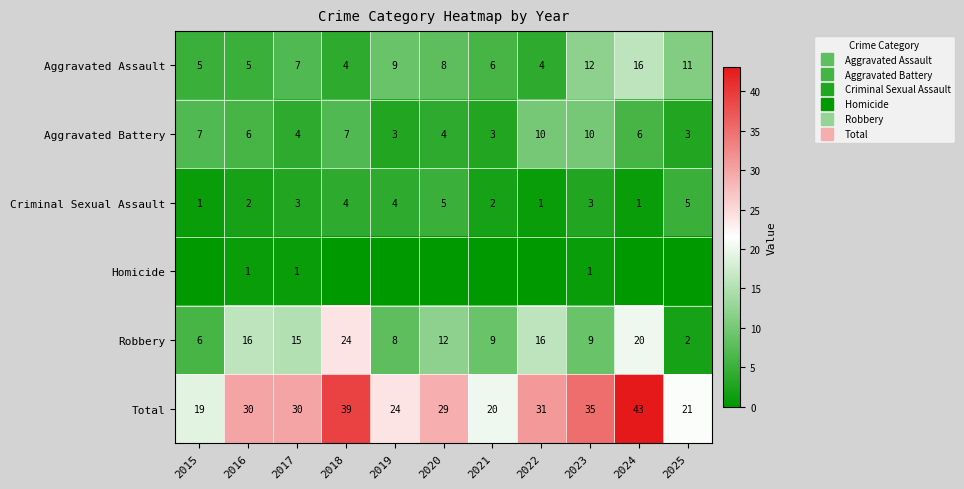

At which label is Aggravated Assault closest to 10?

2019